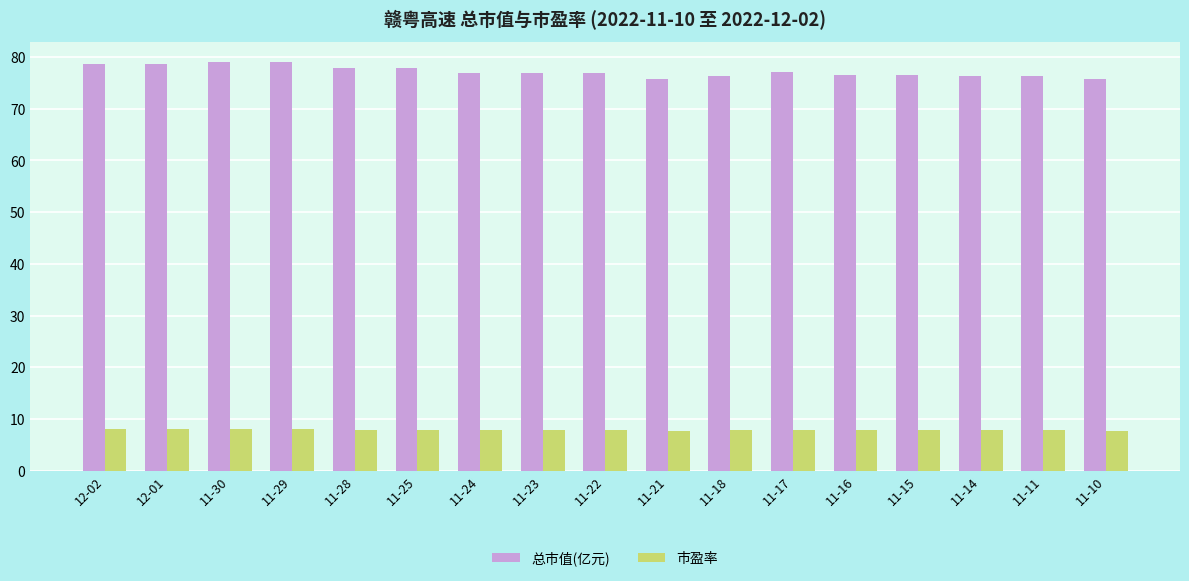

What is the sum of all 总市值(亿元) values?

1312.0